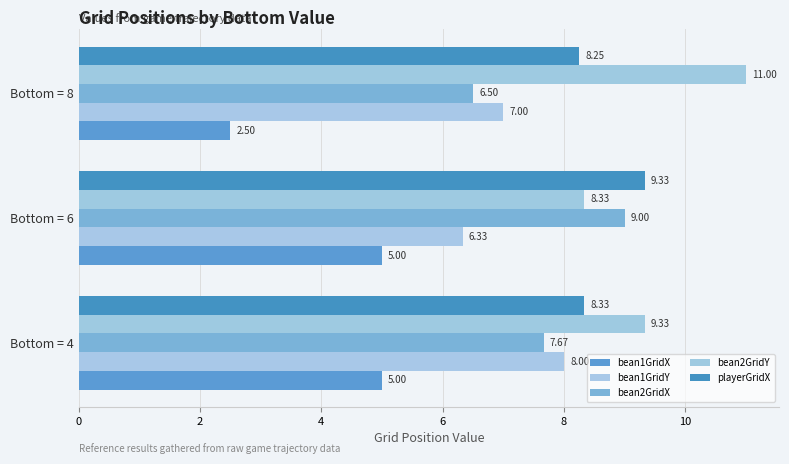

How many values in the bean2GridY series are below 9?

1